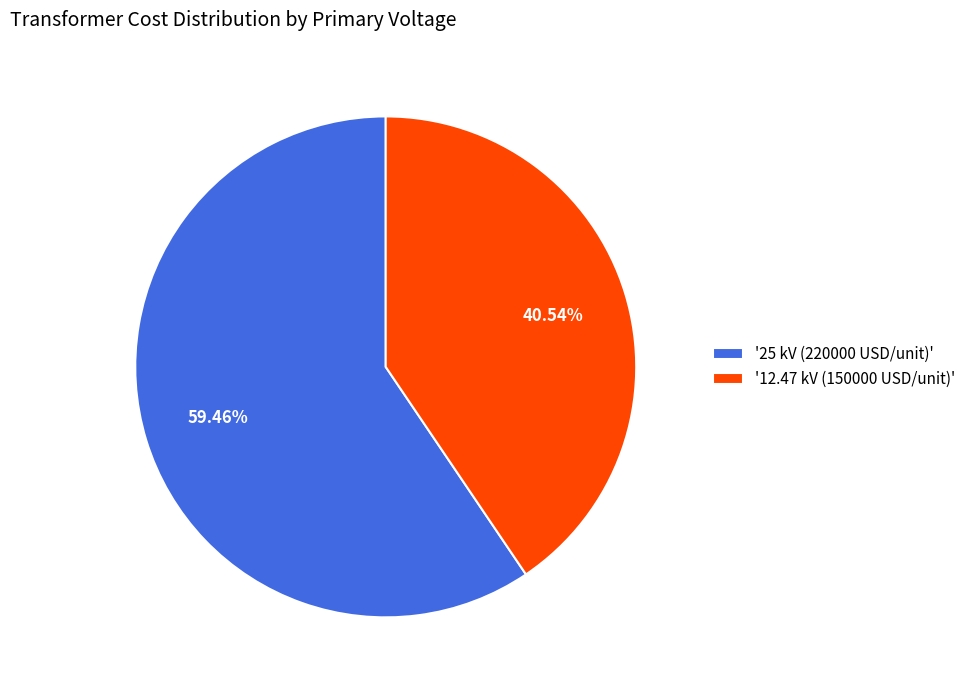

Is the sum of '12.47 kV (150000 USD/unit)' and '25 kV (220000 USD/unit)' greater than half?

Yes